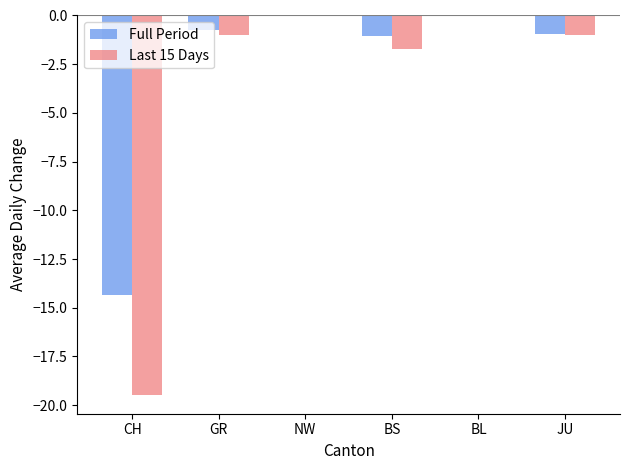

Which series has the largest total across all categories?

Full Period